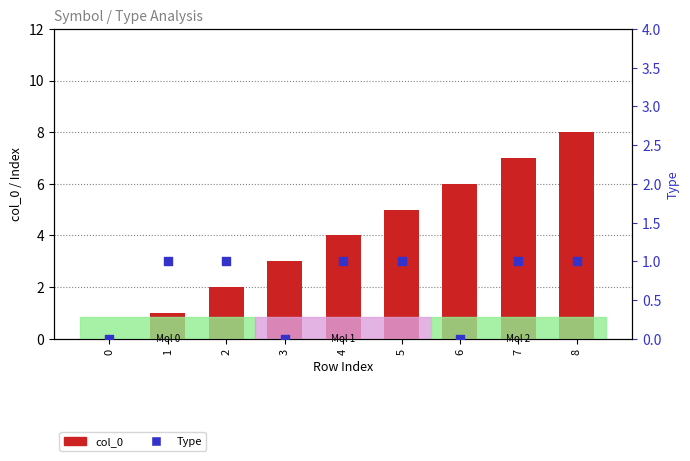

Which series has the largest Y range (max minus min)?

col_0